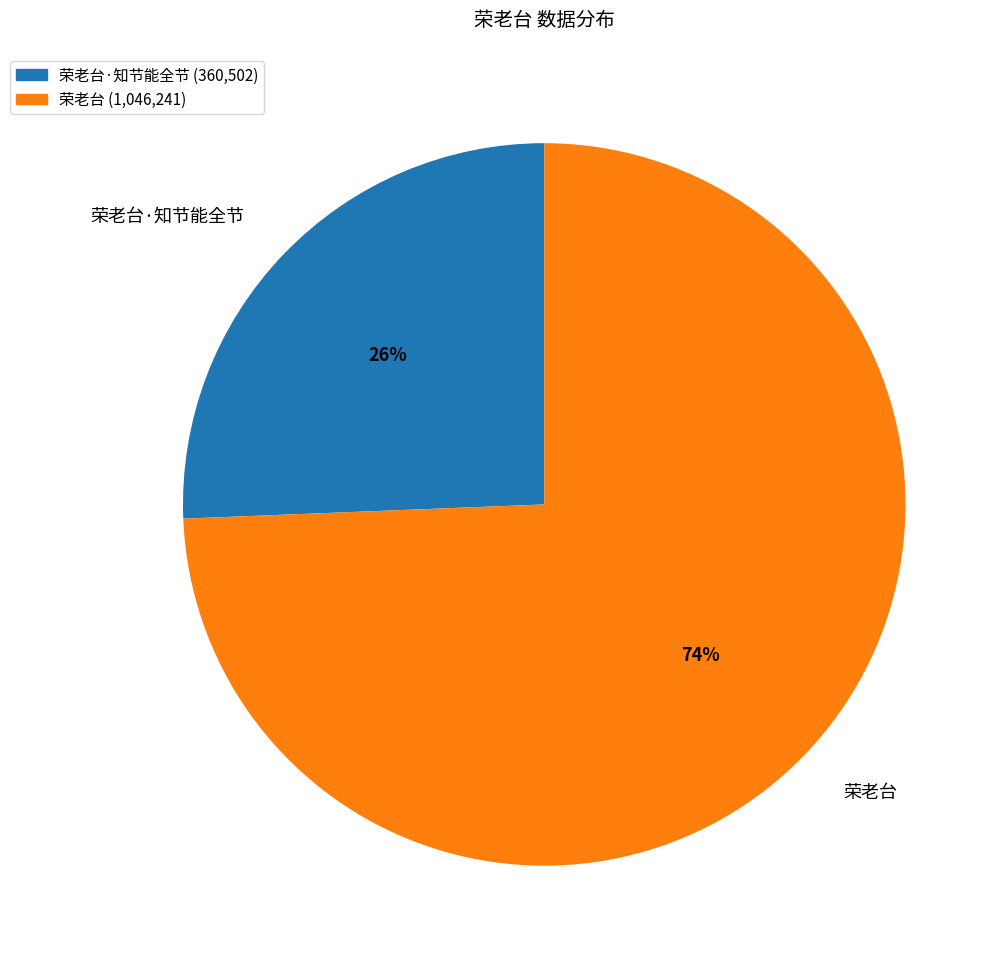

Combined, do 荣老台 and 荣老台·知节能全节 account for over 50%?

Yes